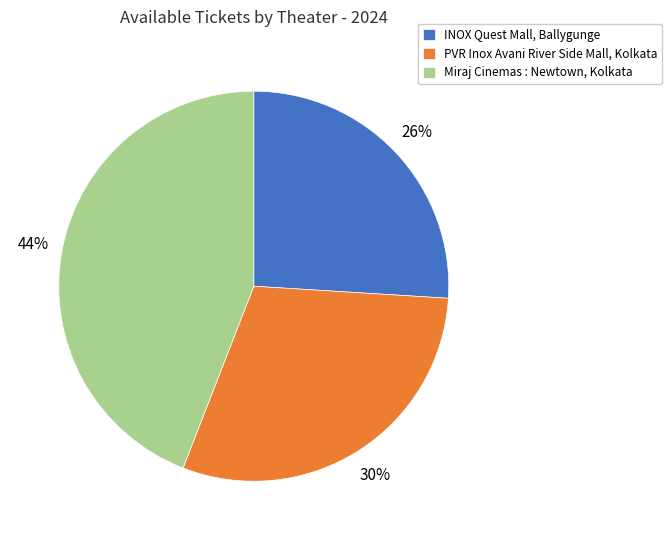

Which has a higher value, Miraj Cinemas : Newtown, Kolkata or INOX Quest Mall, Ballygunge?

Miraj Cinemas : Newtown, Kolkata